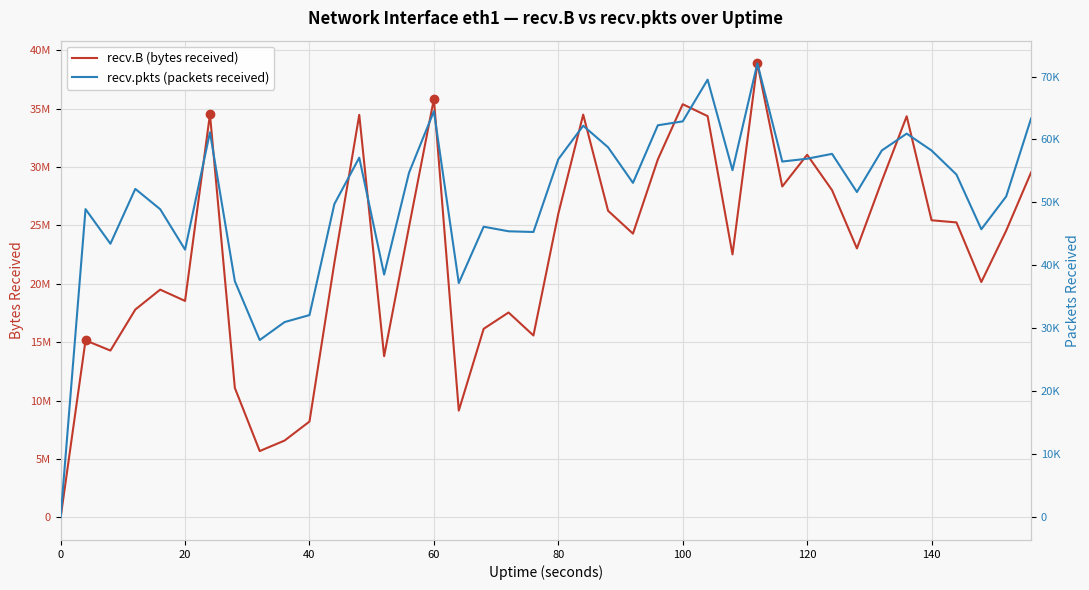

Is the value of recv.B (bytes received) at 32 greater than the value of recv.pkts (packets received) at 39?

Yes